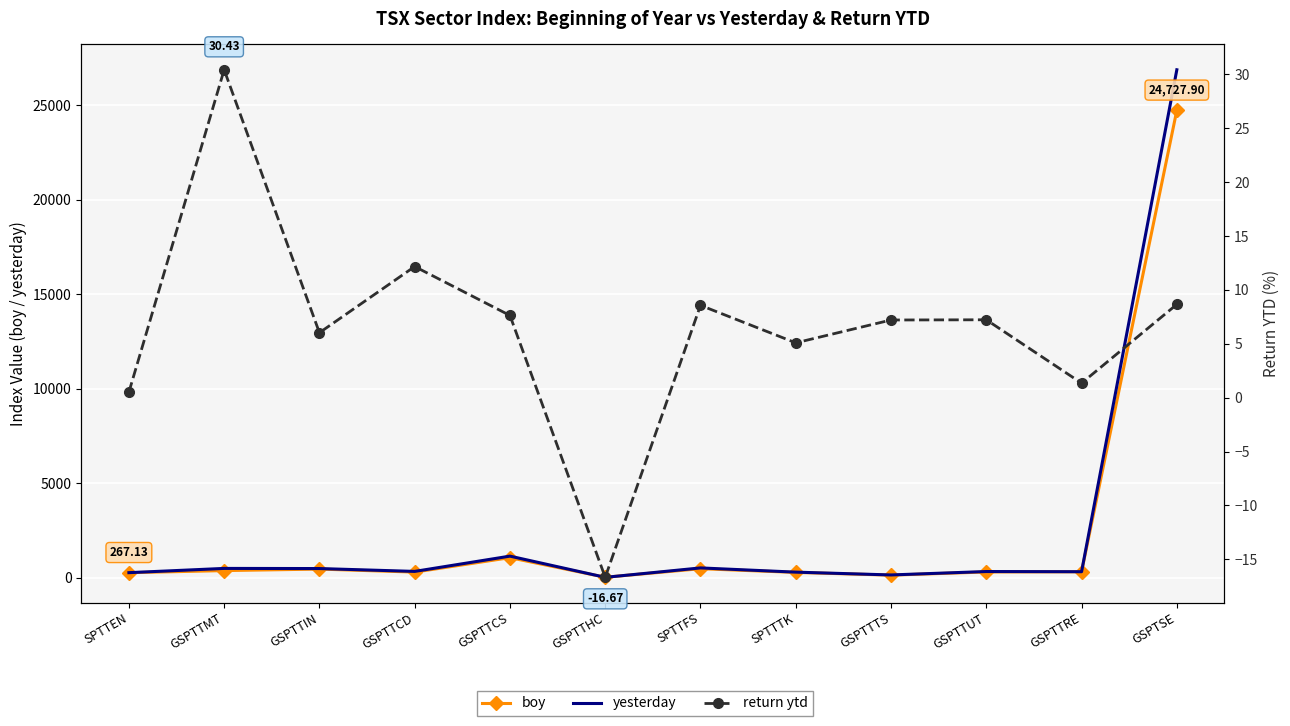

What is the spread (max minus min) of values at SPTTEN?

268.0